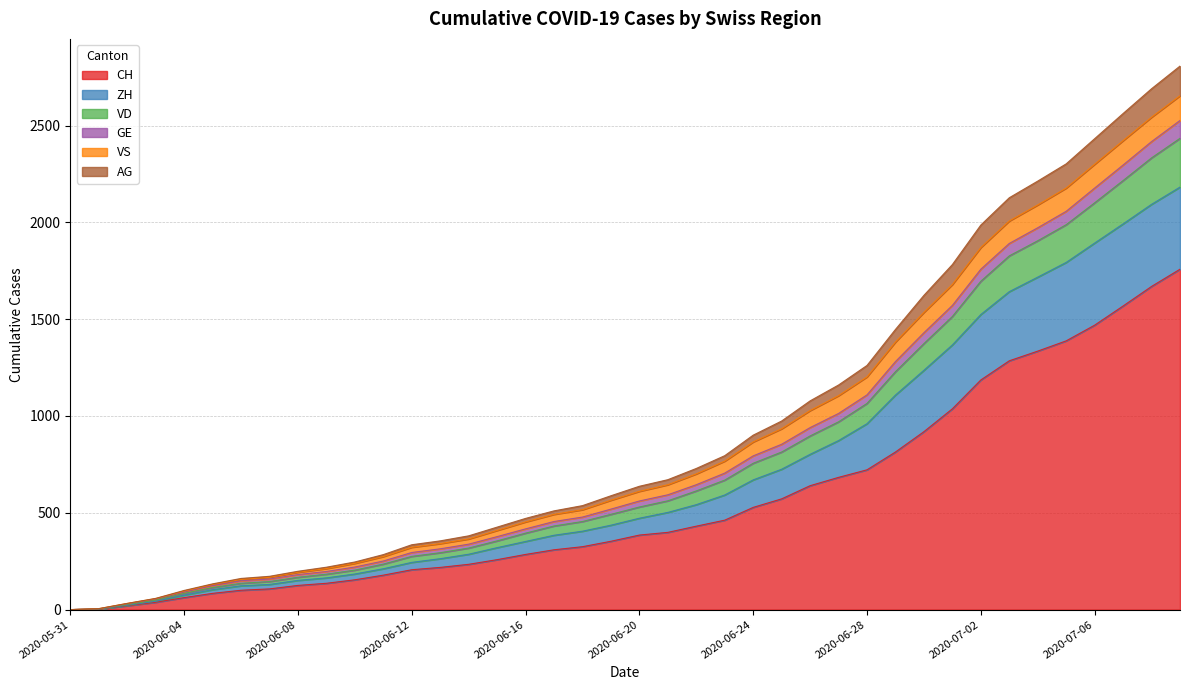

True or false: AG and VD intersect in this chart.

False